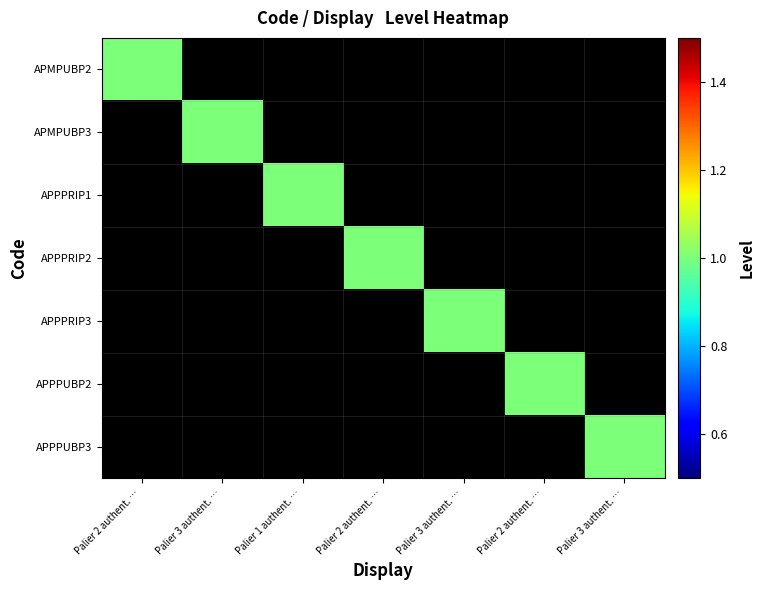

At which category is the sum across all series the highest?

Palier 2 authent. …